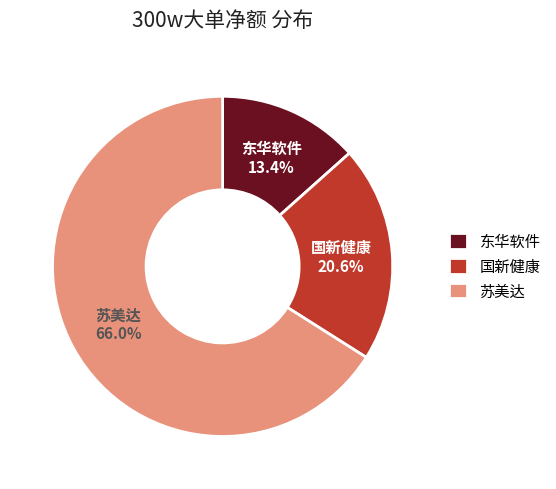

How many segments does this pie chart have?

3